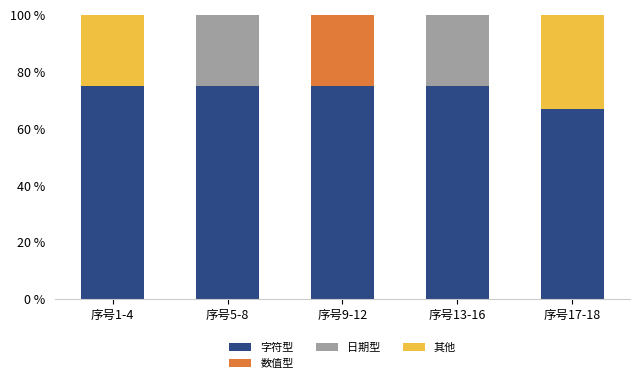

What is the total value across all series at 序号9-12?

100.0